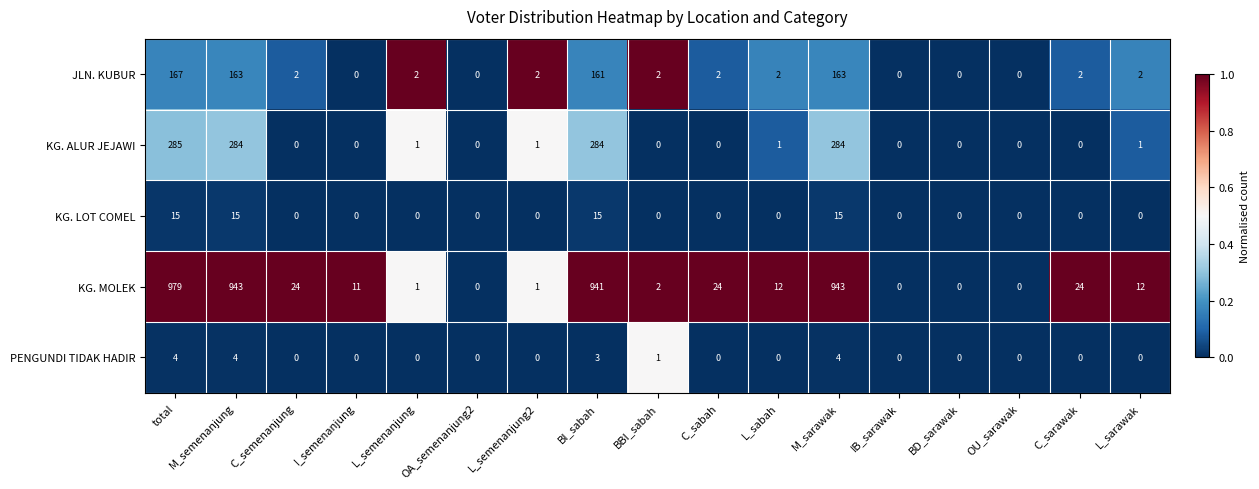

Between M_sarawak and L_sarawak, which series saw the biggest shift?

KG. MOLEK